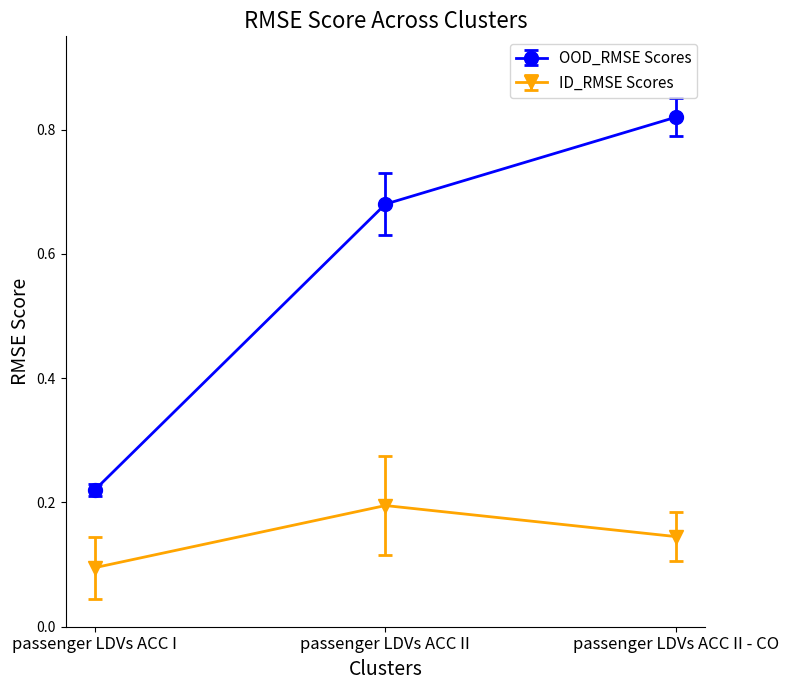

True or false: ID_RMSE Scores has a value of 0.1 at passenger LDVs ACC II - CO.

True